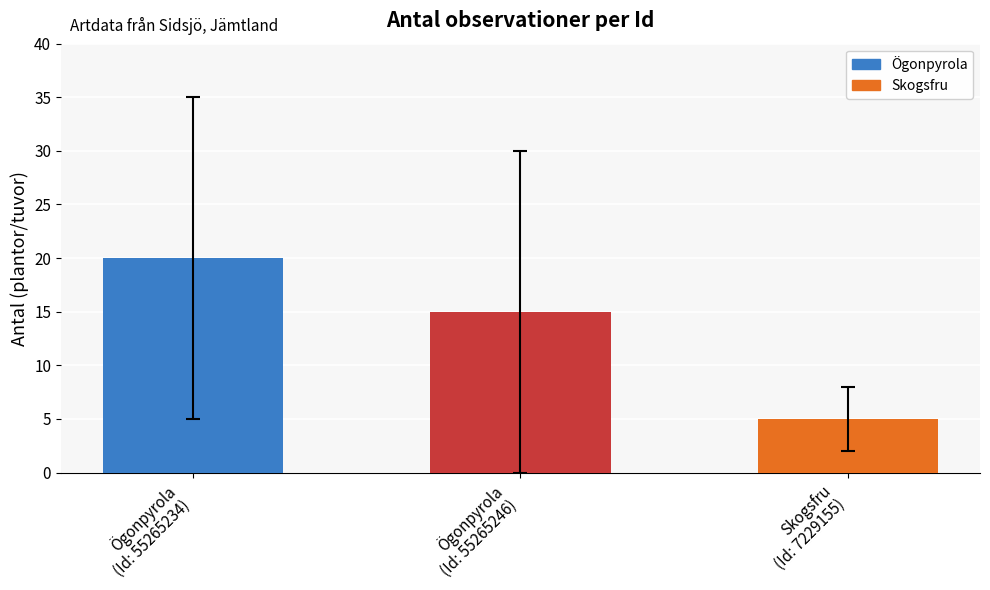

Rank the categories by value from highest to lowest.

Ögonpyrola (Id: 55265234), Ögonpyrola (Id: 55265246), Skogsfru (Id: 7229155)